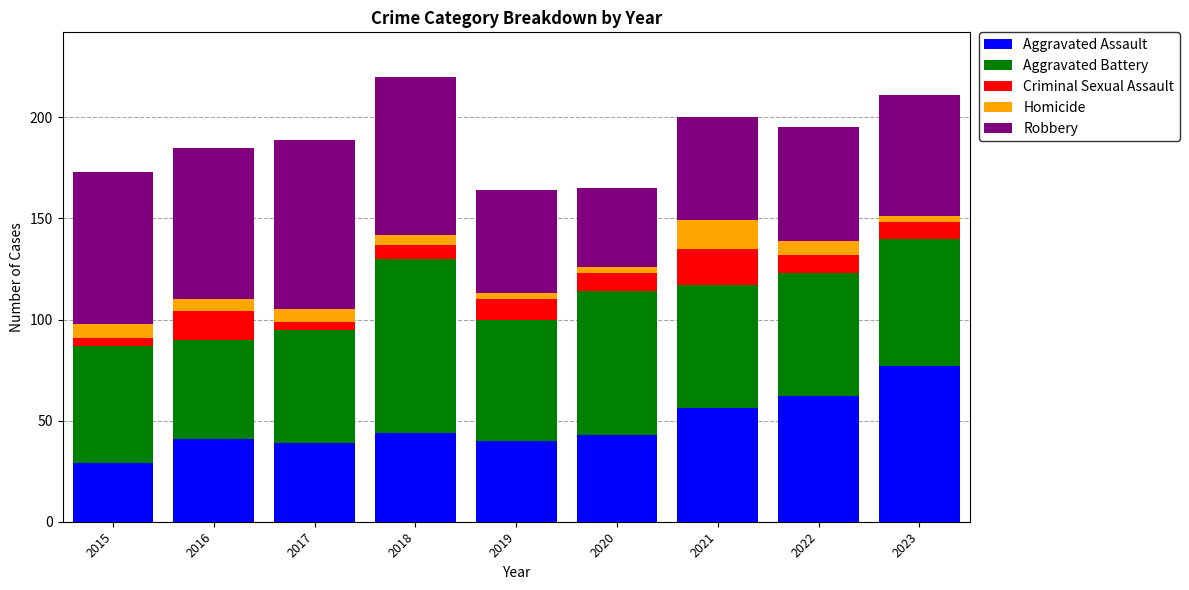

Are the bars horizontal?

No